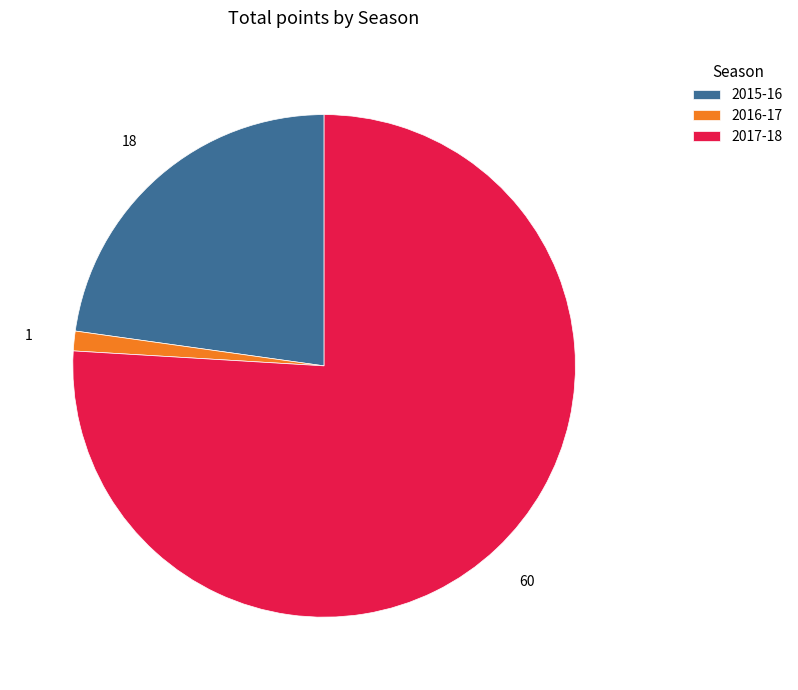

Rank the categories by value from lowest to highest.

2016-17, 2015-16, 2017-18